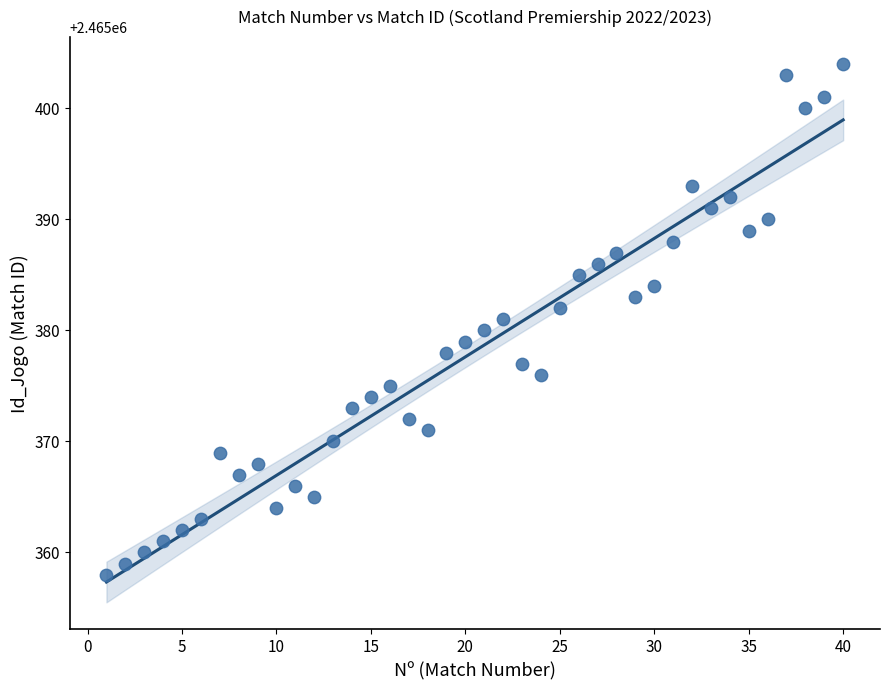

What is the range of X values (max minus min)?

39